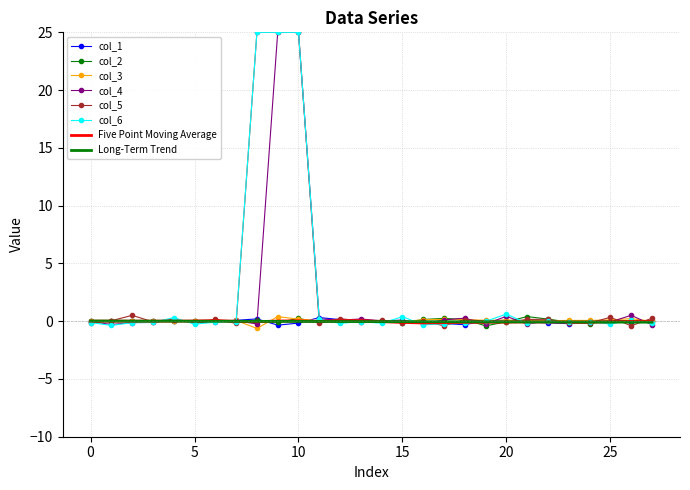

Count the number of categories in the chart.

28